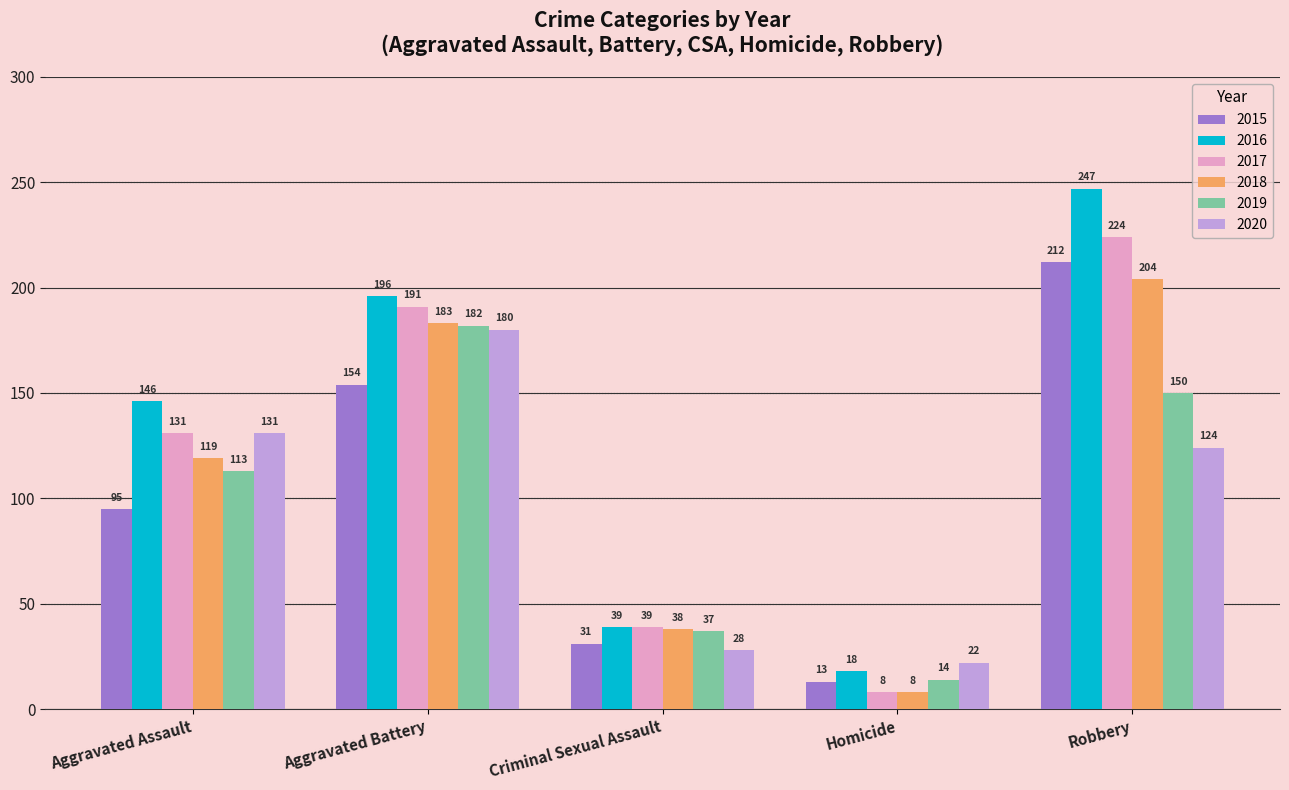

Reading left to right, extract all data points from this chart.

2015: 95	154	31	13	212
2016: 146	196	39	18	247
2017: 131	191	39	8	224
2018: 119	183	38	8	204
2019: 113	182	37	14	150
2020: 131	180	28	22	124